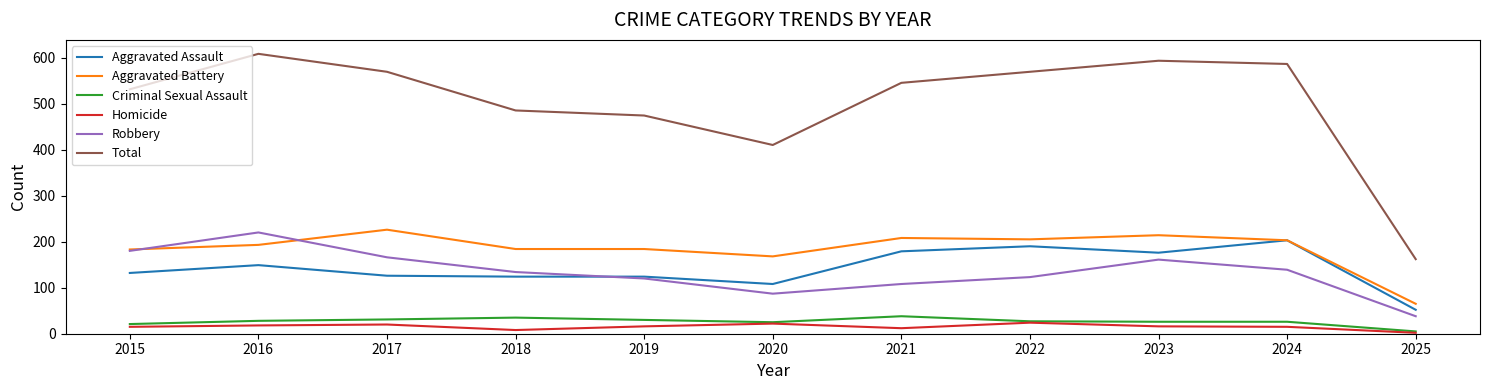

True or false: Homicide has a value of 22 at 2020.

True